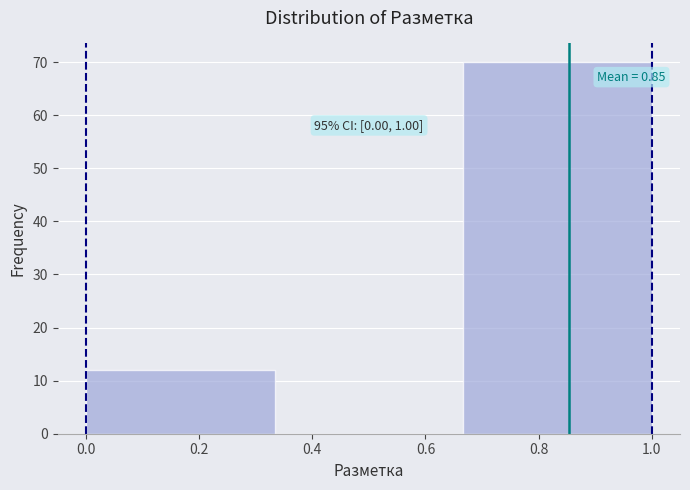

Which range on the x-axis has the tallest bar?

0.66 to 1.00